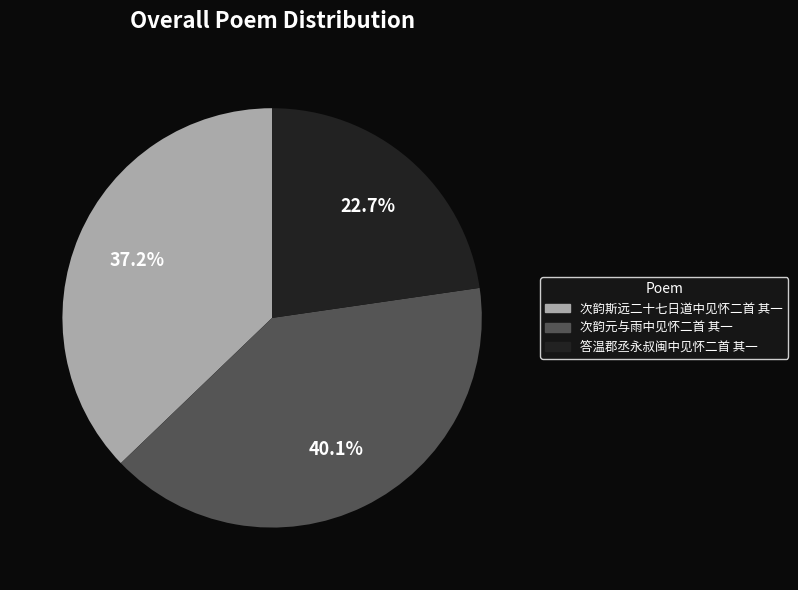

What percentage do 次韵元与雨中见怀二首 其一 and 答温郡丞永叔闽中见怀二首 其一 together represent?

62.8%